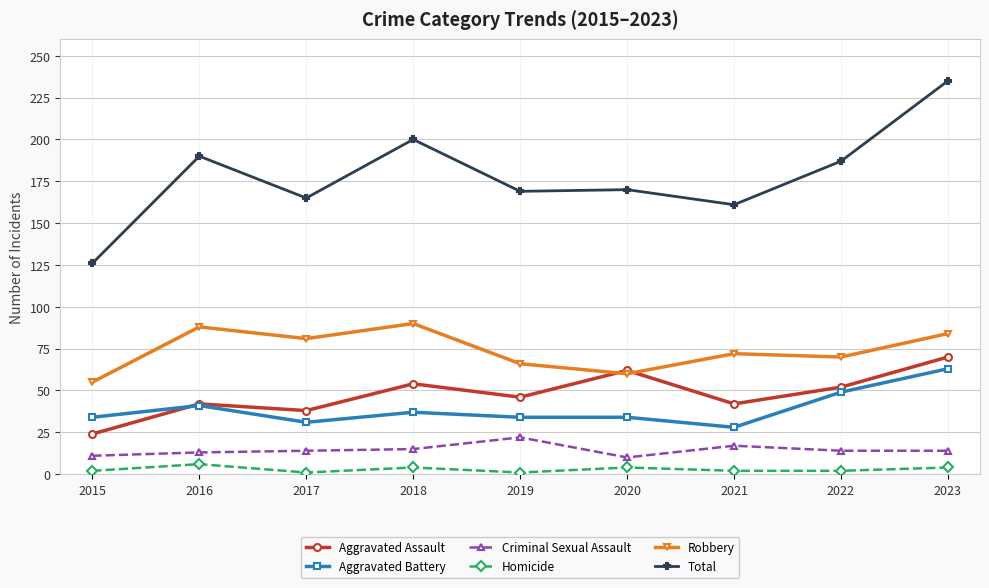

Count the number of categories in the chart.

9